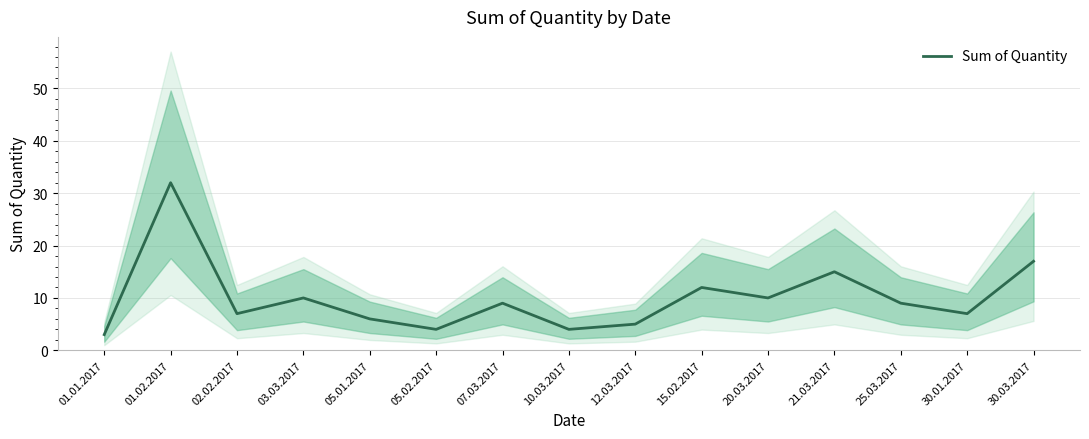

Rank the categories by value from highest to lowest.

01.02.2017, 30.03.2017, 21.03.2017, 15.02.2017, 03.03.2017, 20.03.2017, 07.03.2017, 25.03.2017, 02.02.2017, 30.01.2017, 05.01.2017, 12.03.2017, 05.02.2017, 10.03.2017, 01.01.2017